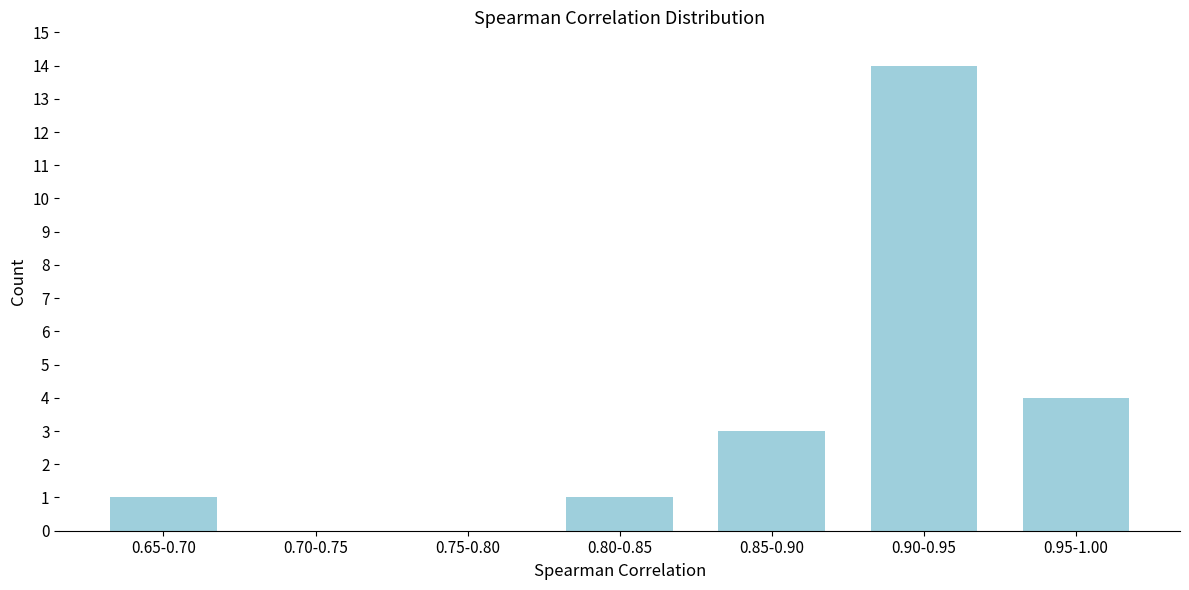

Reading left to right, extract all data points from this chart.

0.65-0.70=1	0.70-0.75=0	0.75-0.80=0	0.80-0.85=1	0.85-0.90=3	0.90-0.95=14	0.95-1.00=4